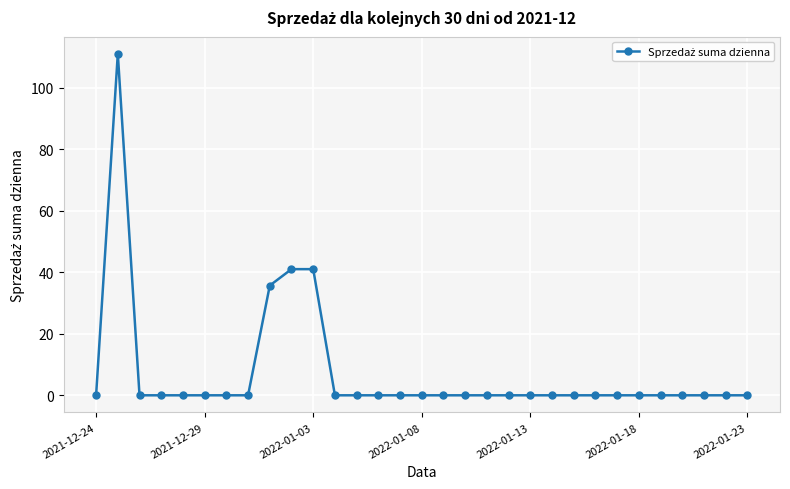

What is the greatest value displayed?

111.0